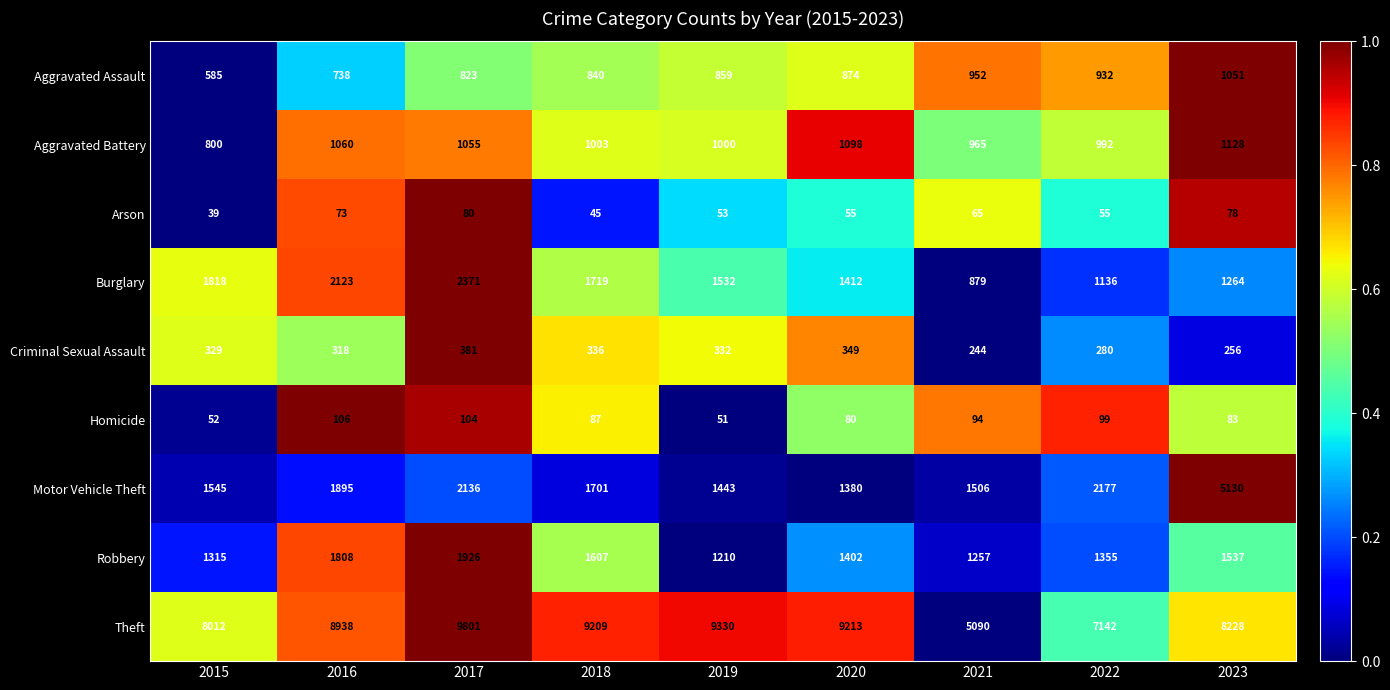

What is the total value across all series at 2023?

18755